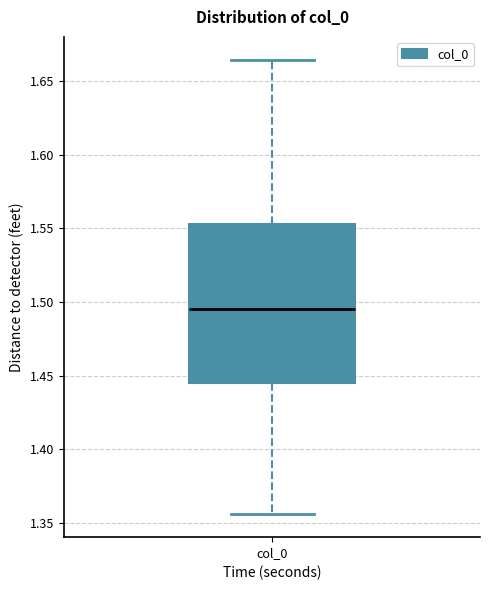

Read this box plot against the y-axis: the position of the median line, the range covered by the box, and the ends of both whiskers. The values are not printed on the chart, so give them approximately, as read against the axis.

median 1.495, box 1.445 to 1.555, whiskers 1.355 to 1.665